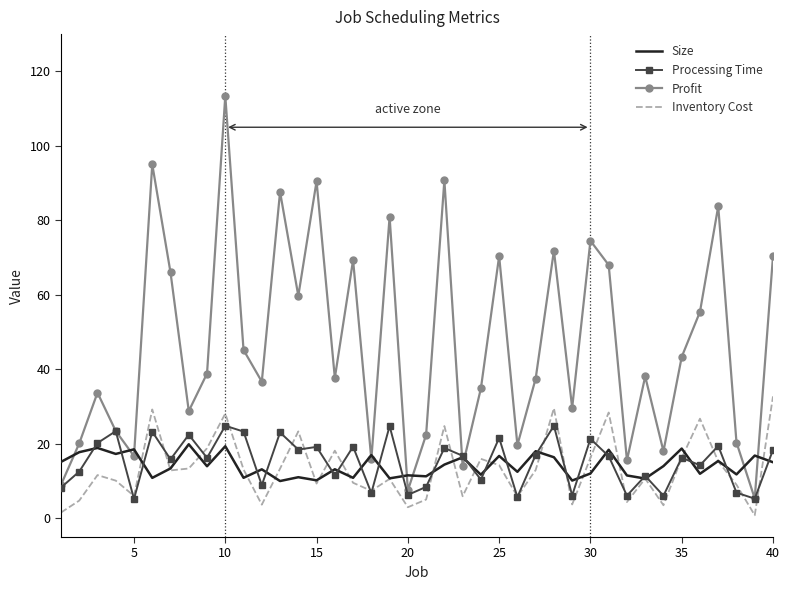

Which series has the widest spread of values?

Profit